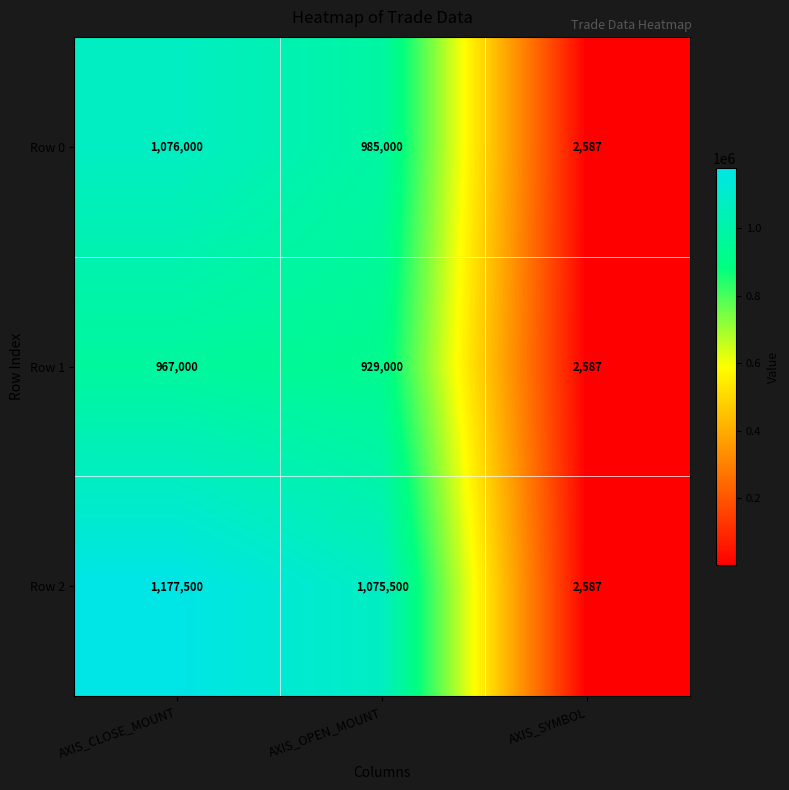

Is it true that Row 2 equals 485273 at AXIS_OPEN_MOUNT?

False